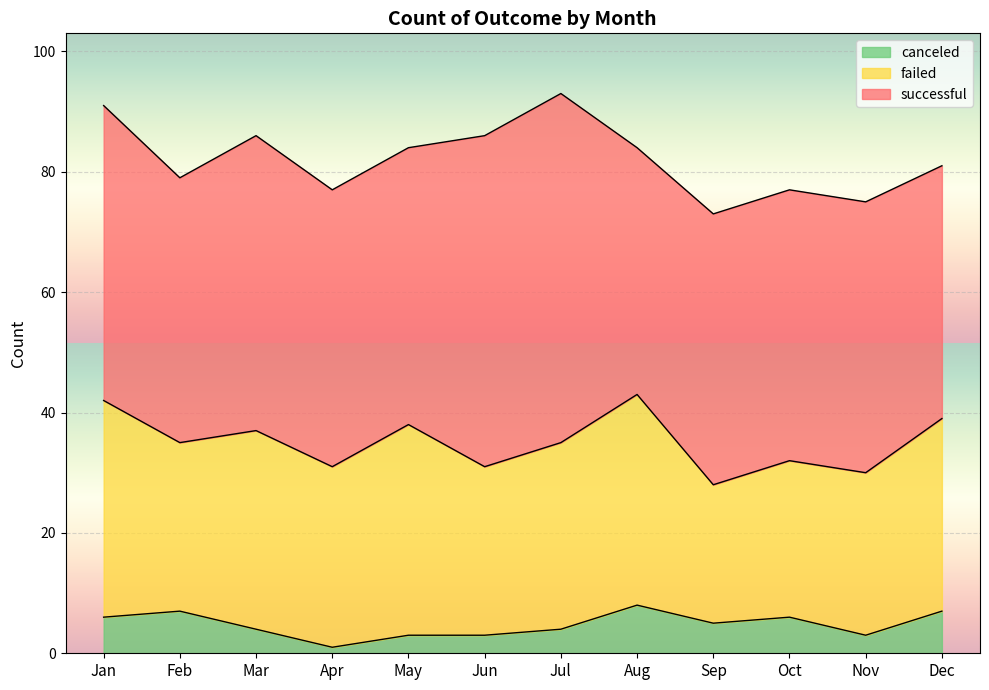

What is the difference between the second highest and minimum values in the canceled series?

6